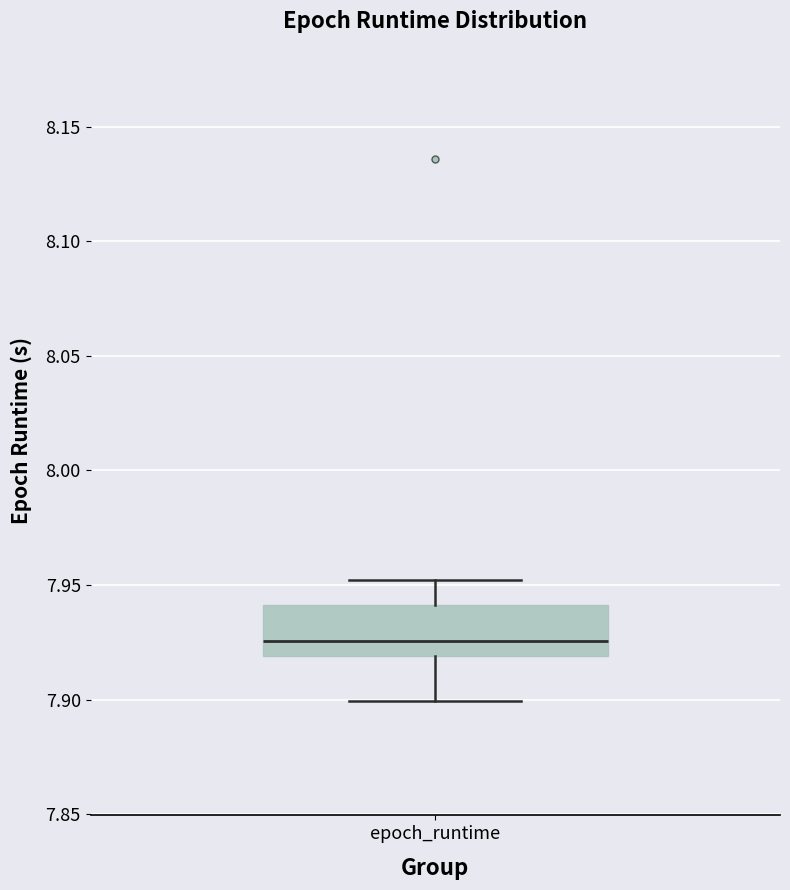

Read this box plot against the y-axis: the position of the median line, the range covered by the box, and the ends of both whiskers. The values are not printed on the chart, so give them approximately, as read against the axis.

median 7.925, box 7.920 to 7.940, whiskers 7.900 to 7.950